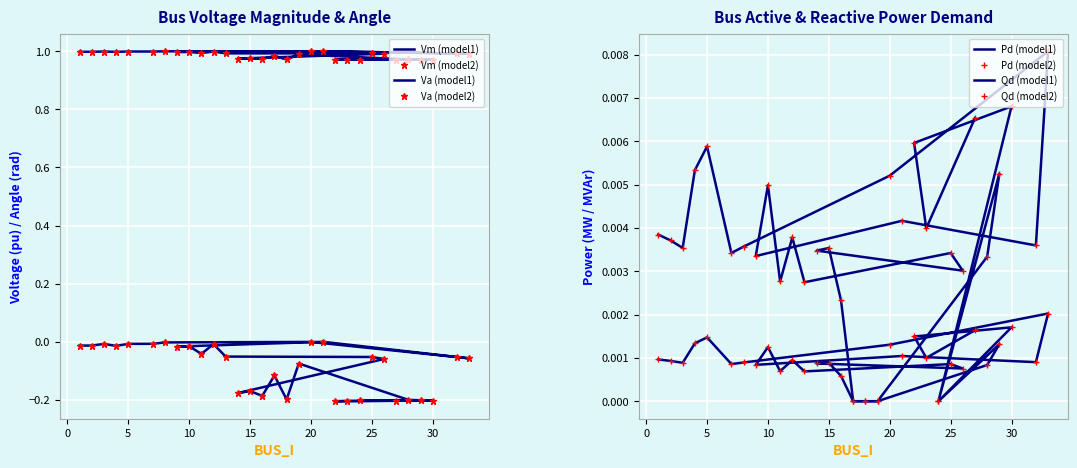

At which category is the sum across all series the highest?

20